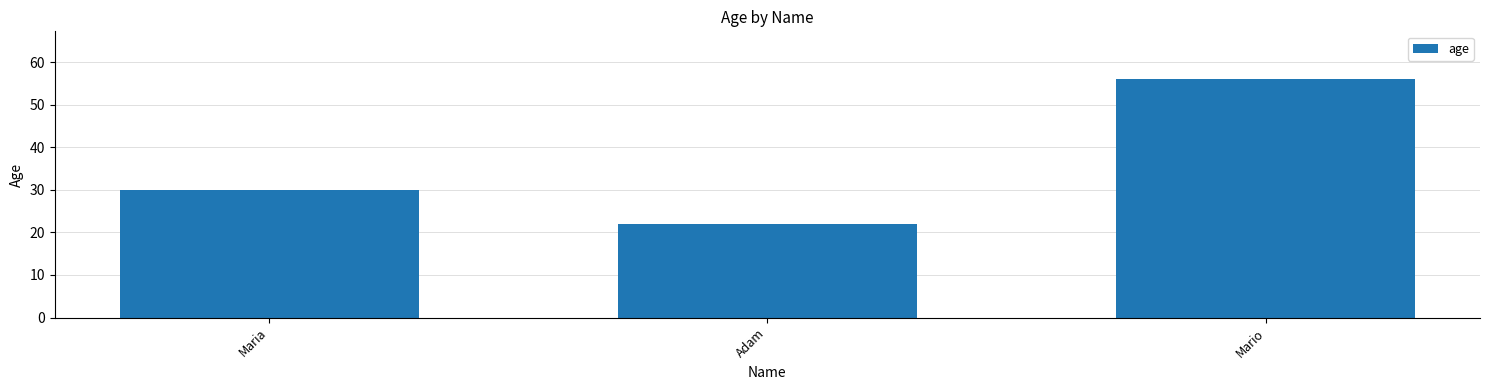

Where is the data nearest to the value 39?

Maria